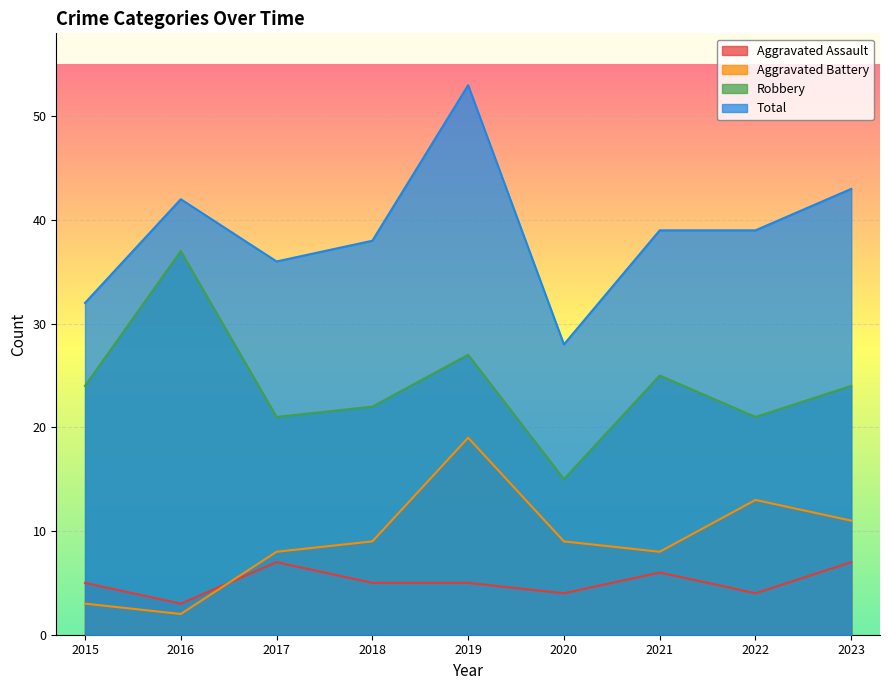

True or false: Robbery and Aggravated Battery cross at least once.

False